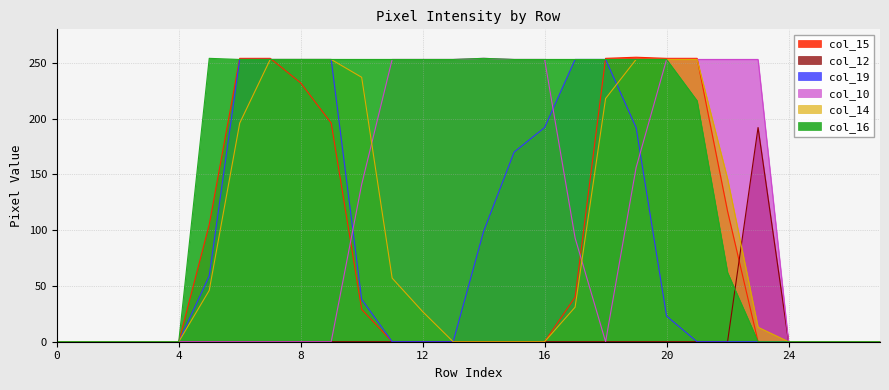

Where is col_14 nearest to the value 126?

22